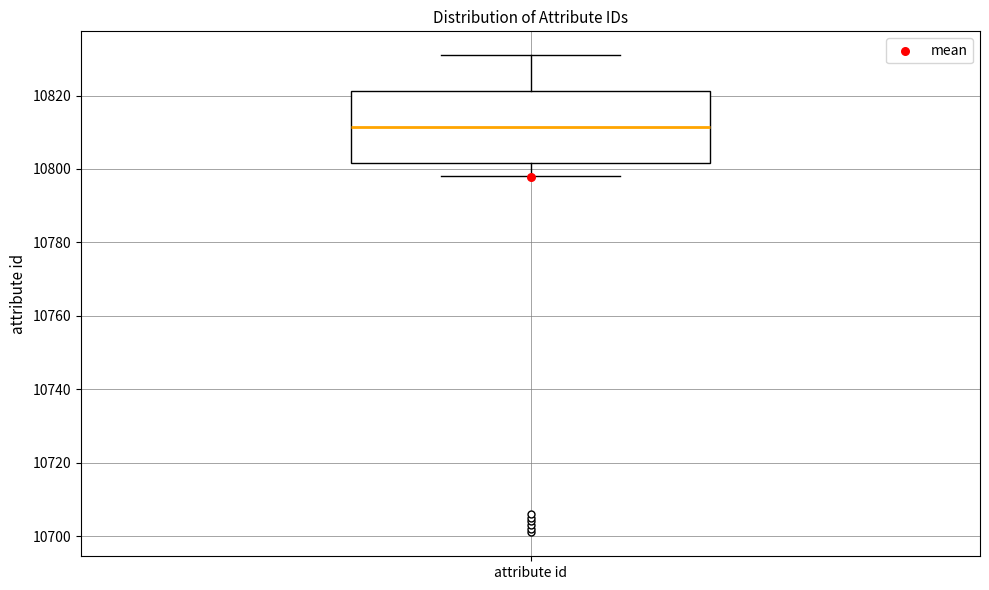

Transcribe this box plot: give where the median line is, the range the box spans, and where the two whiskers end, as read against the y-axis. The values are not printed on the chart, so give them approximately, as read against the axis.

median 10812, box 10802 to 10822, whiskers 10798 to 10832